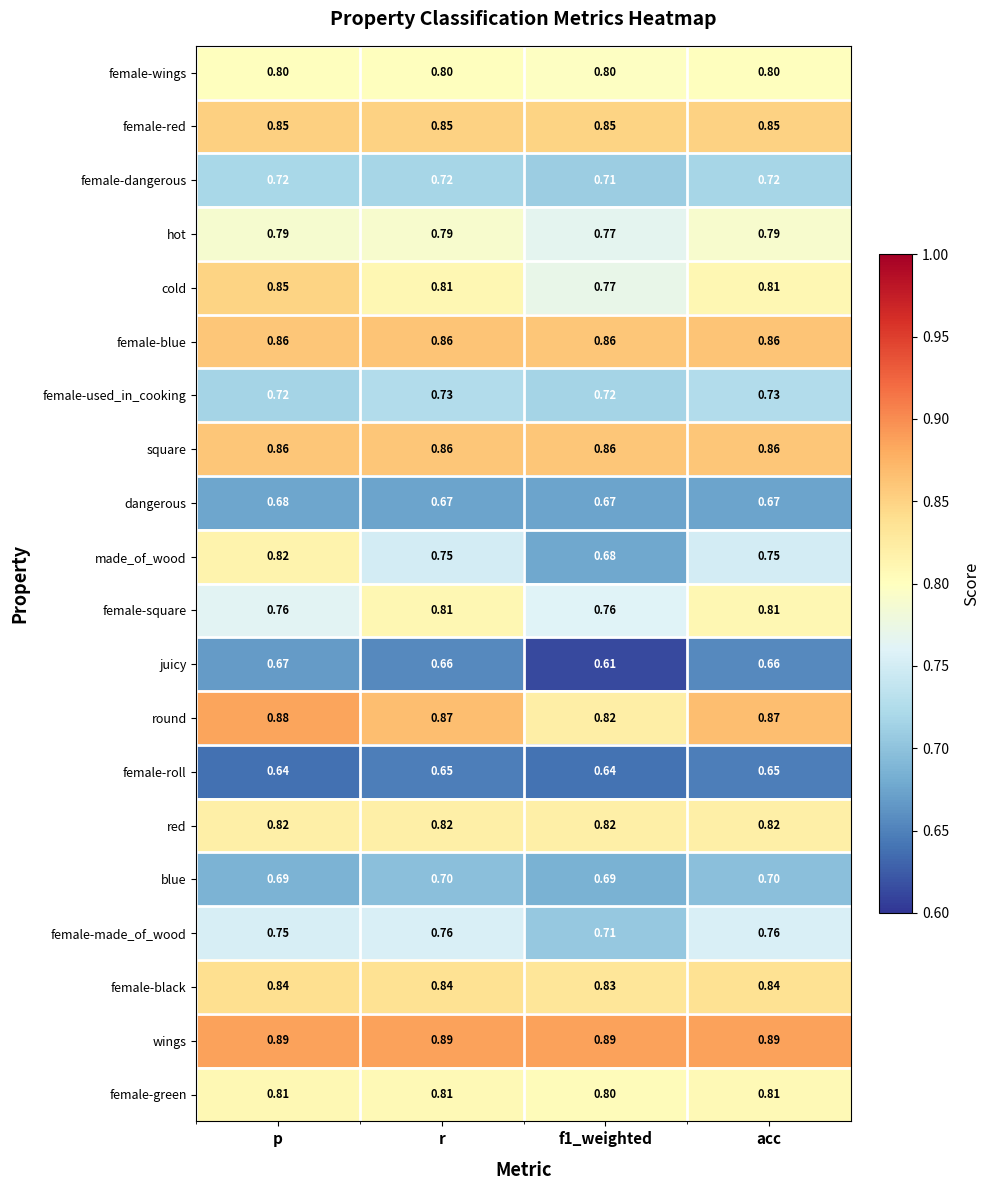

Is the value of female-wings at p greater than the value of square at p?

No